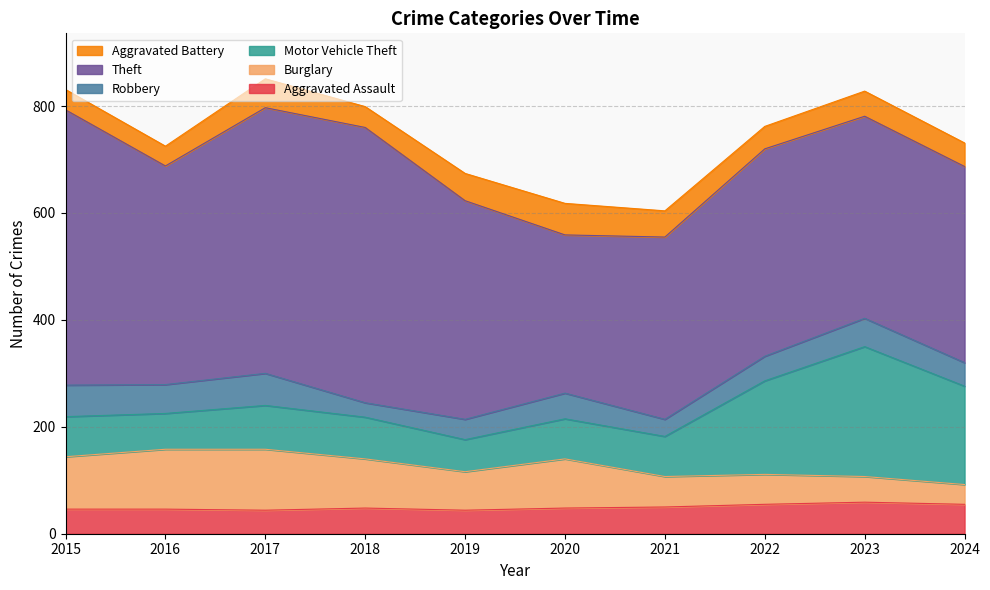

What is the sum of the Motor Vehicle Theft values at 2021 and 2018?

153